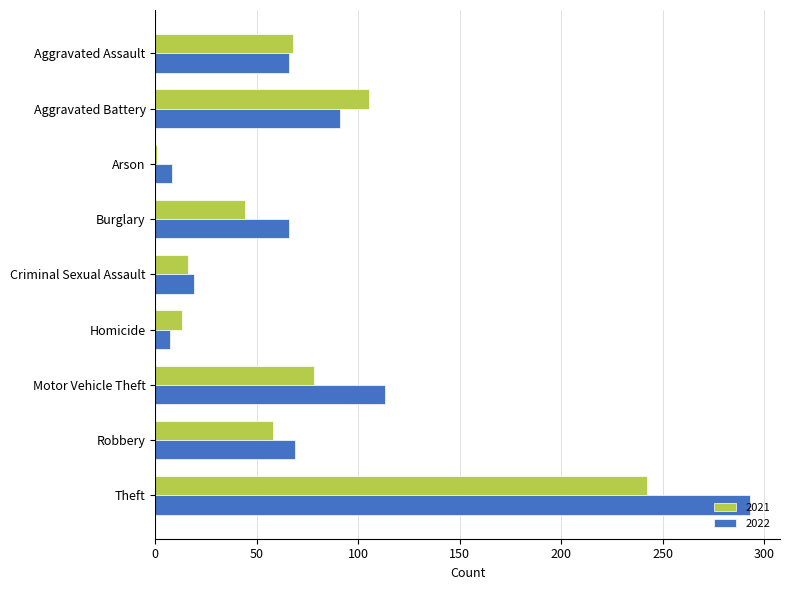

What is the total value across all series at Theft?

535